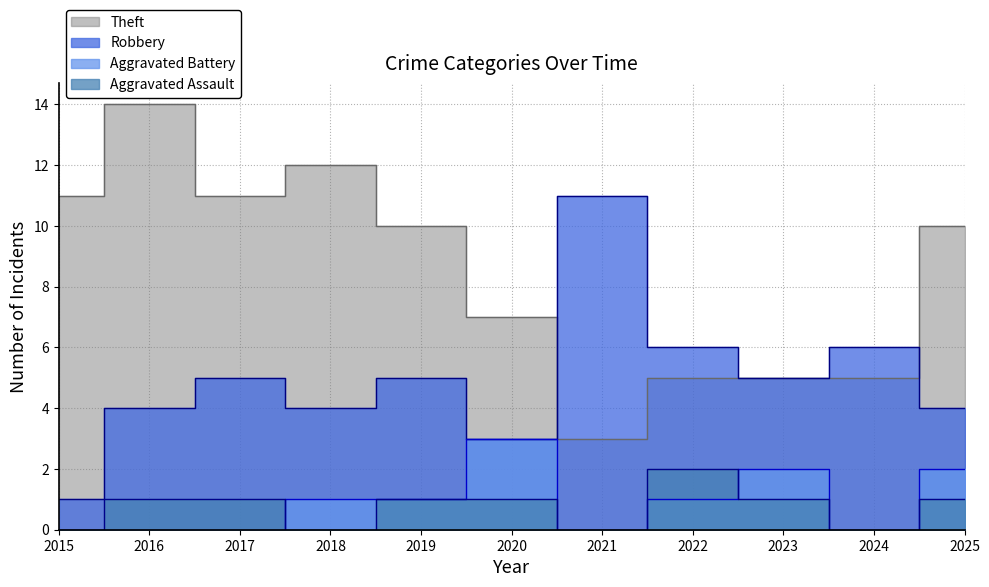

How many series are shown in this chart?

4